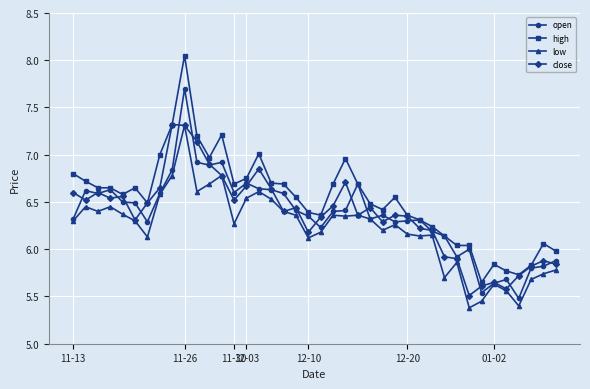

Which series has the widest spread of values?

high